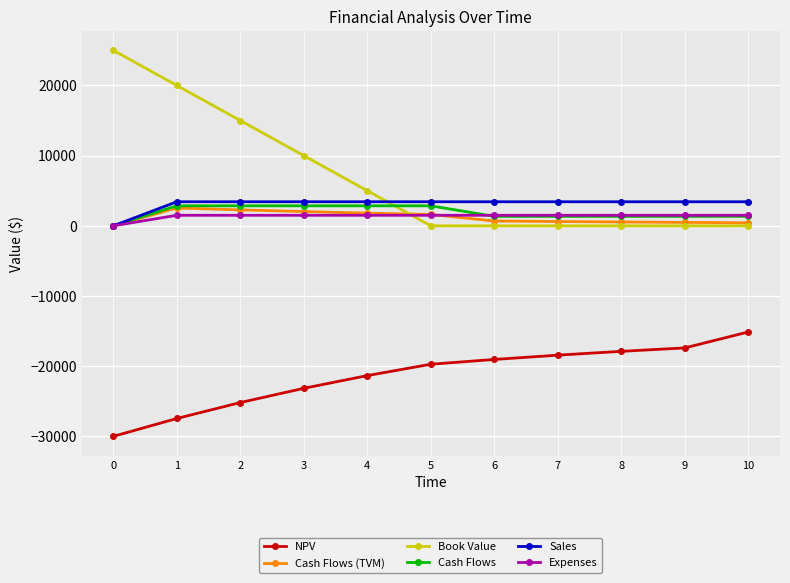

How many data points in Expenses are less than 1500?

1